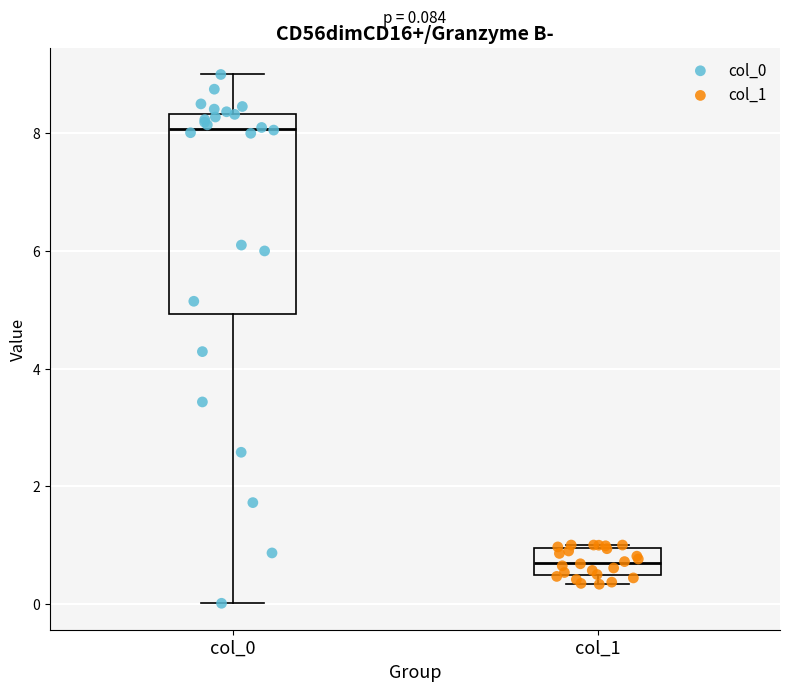

Which box has the lowest median line?

col_1